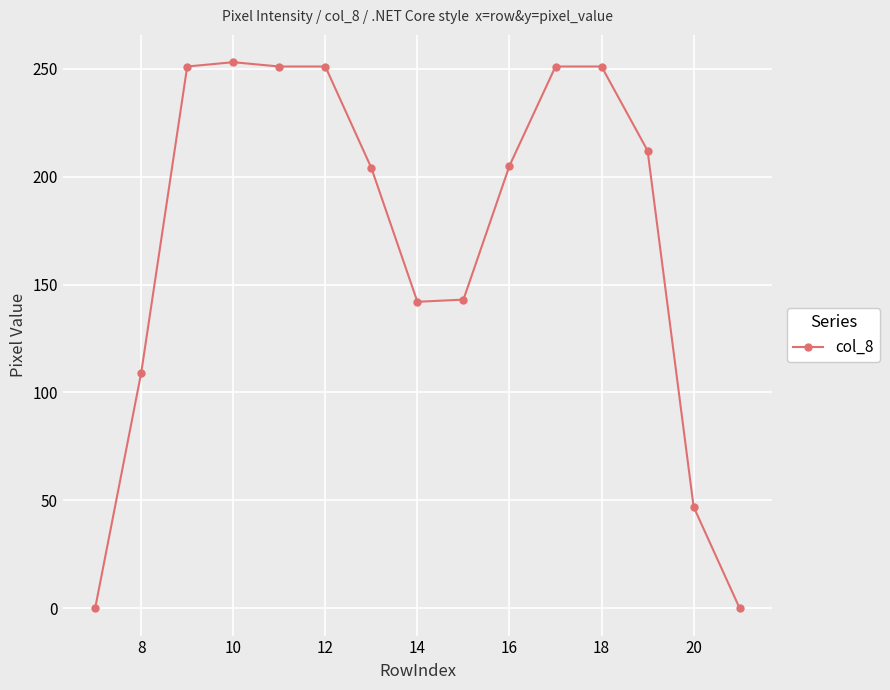

What is the value of the 3rd point from the left?

251